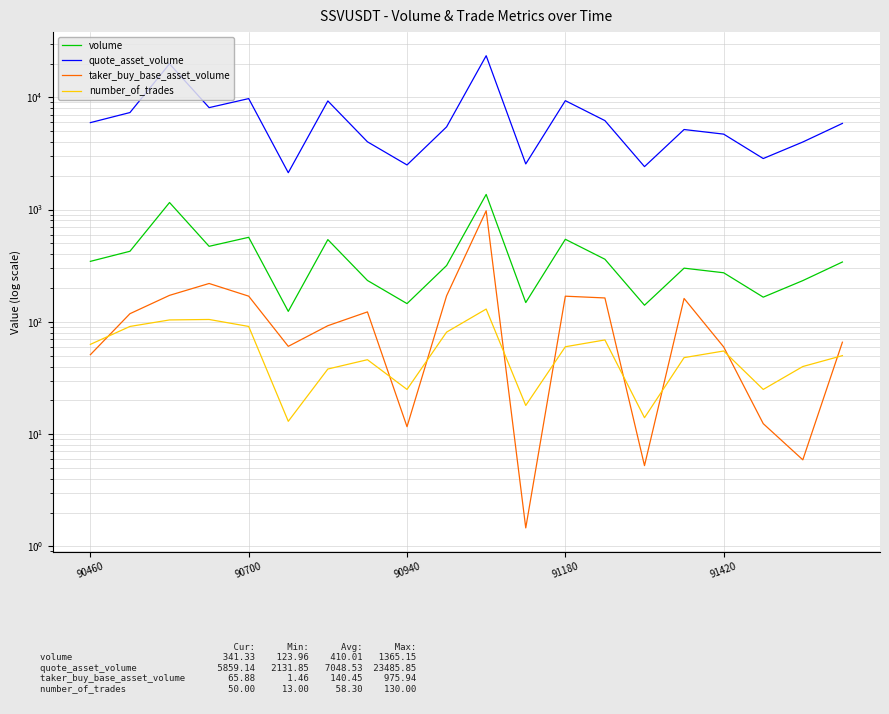

Is it true that taker_buy_base_asset_volume equals 60.5 at 5?

True